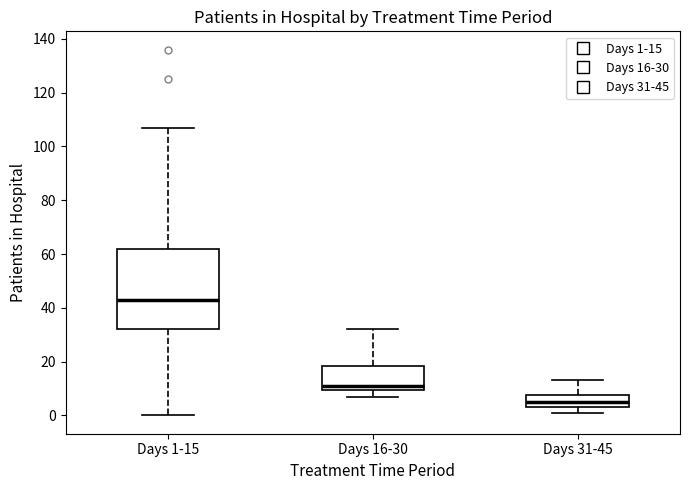

Reading left to right, transcribe this box plot: for each box, give where its median line is, the range the box spans, and where its two whiskers end, as read against the y-axis. The values are not printed on the chart, so give them approximately, as read against the axis.

Days 1-15: median 44, box 32 to 62, whiskers 0 to 108
Days 16-30: median 12, box 10 to 18, whiskers 8 to 32
Days 31-45: median 6, box 4 to 8, whiskers 2 to 14